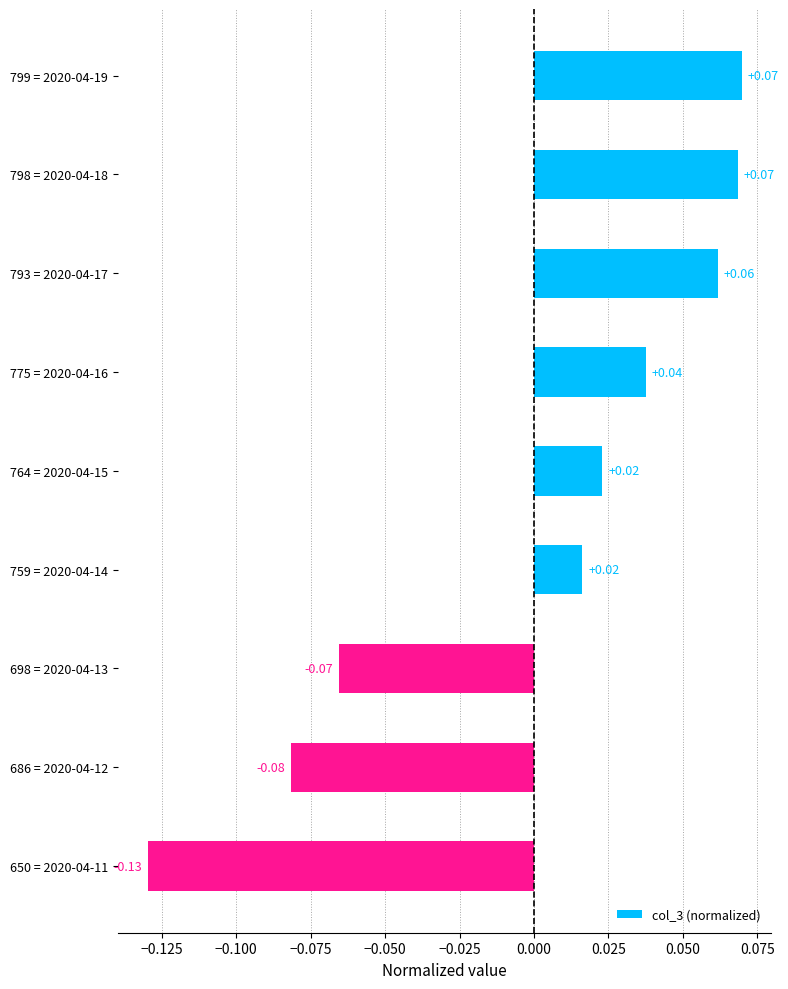

Between 650 = 2020-04-11 and 698 = 2020-04-13, which is larger?

698 = 2020-04-13